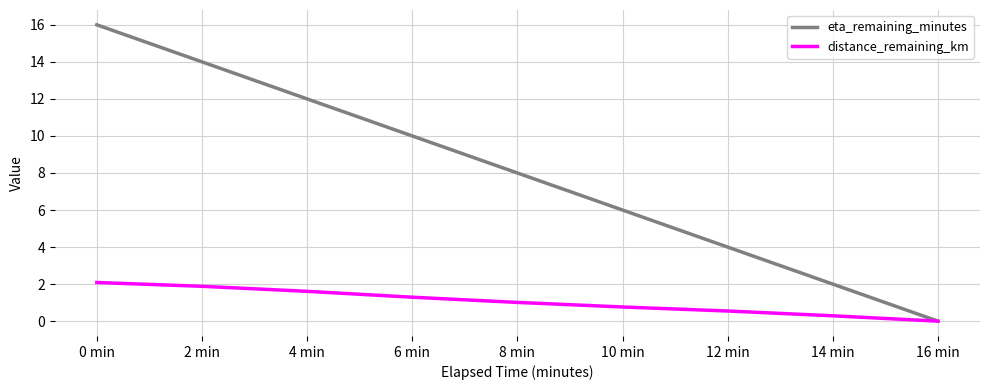

What is the difference between the maximum and minimum values in the distance_remaining_km series?

2.1